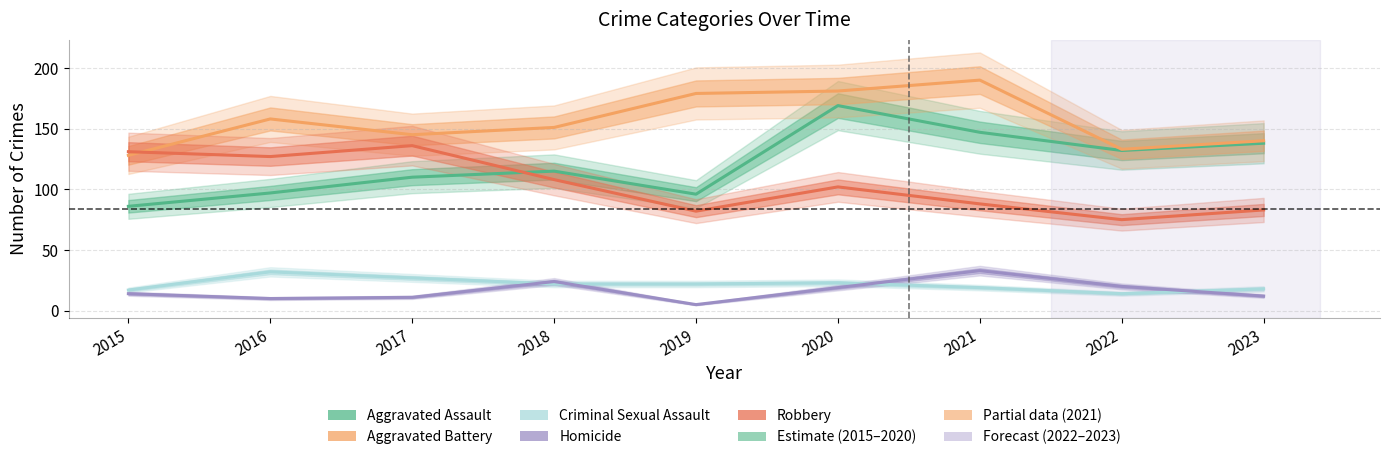

How many data points in Aggravated Assault are above 115?

4